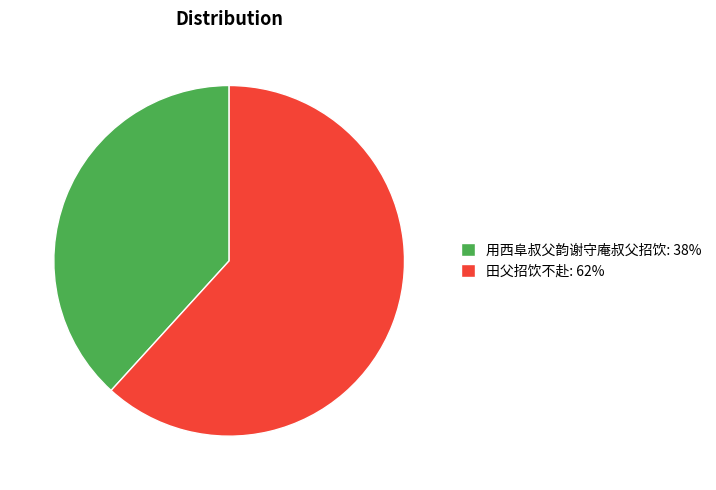

Does 田父招饮不赴: 62% account for over 50% of the chart?

Yes